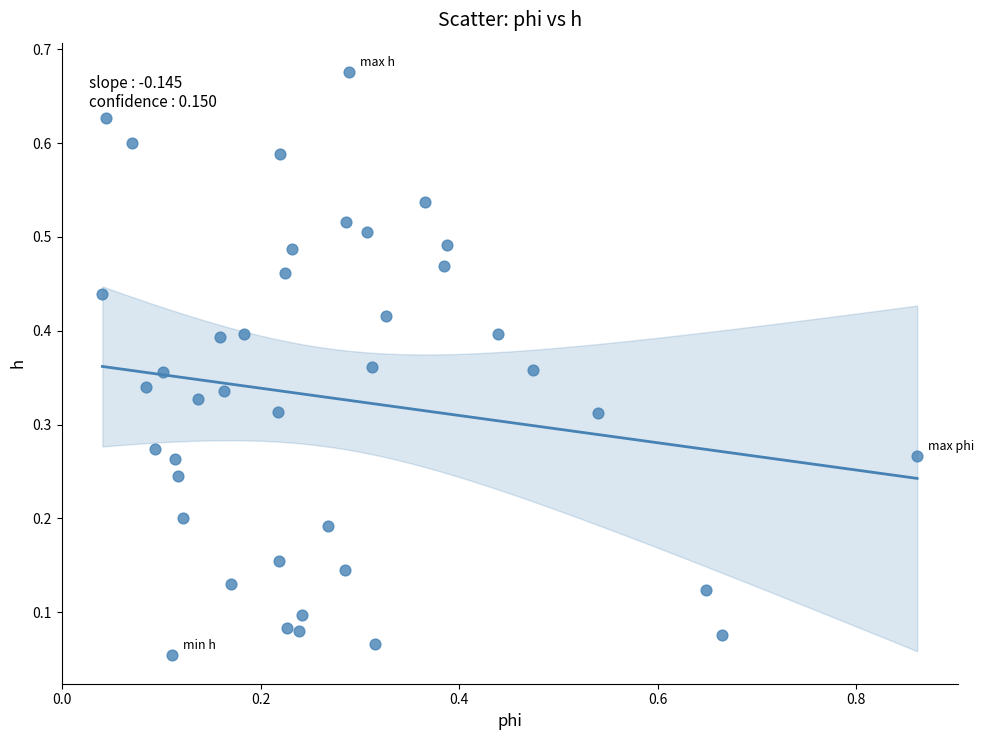

What is the range of X values (max minus min)?

0.8